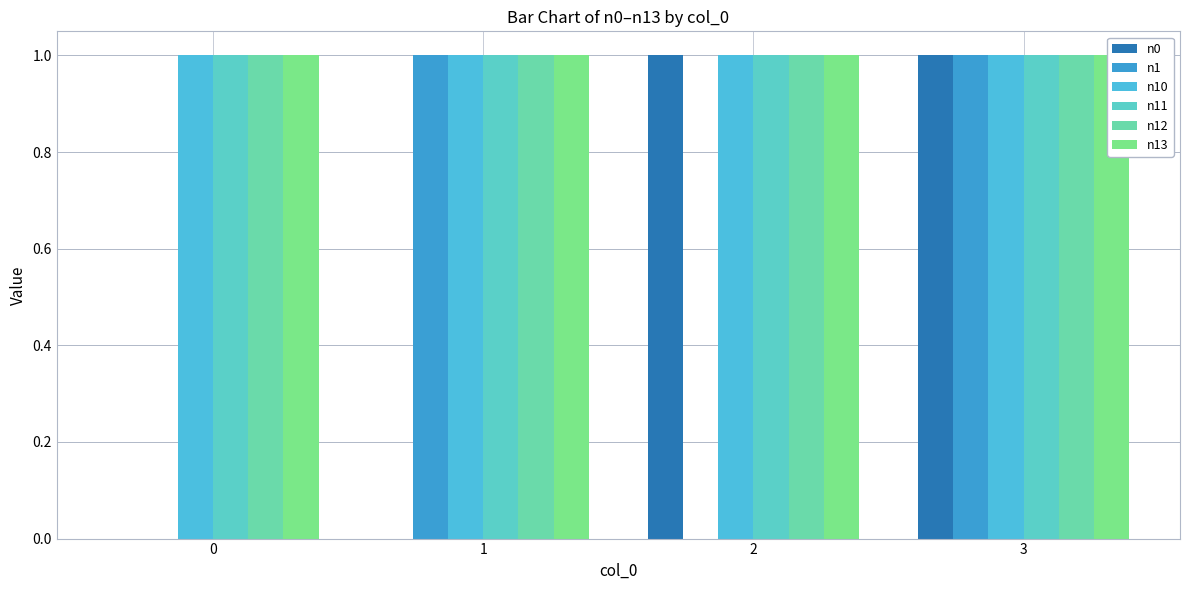

At 0, list the series in order from largest to smallest.

n10, n11, n12, n13, n0, n1